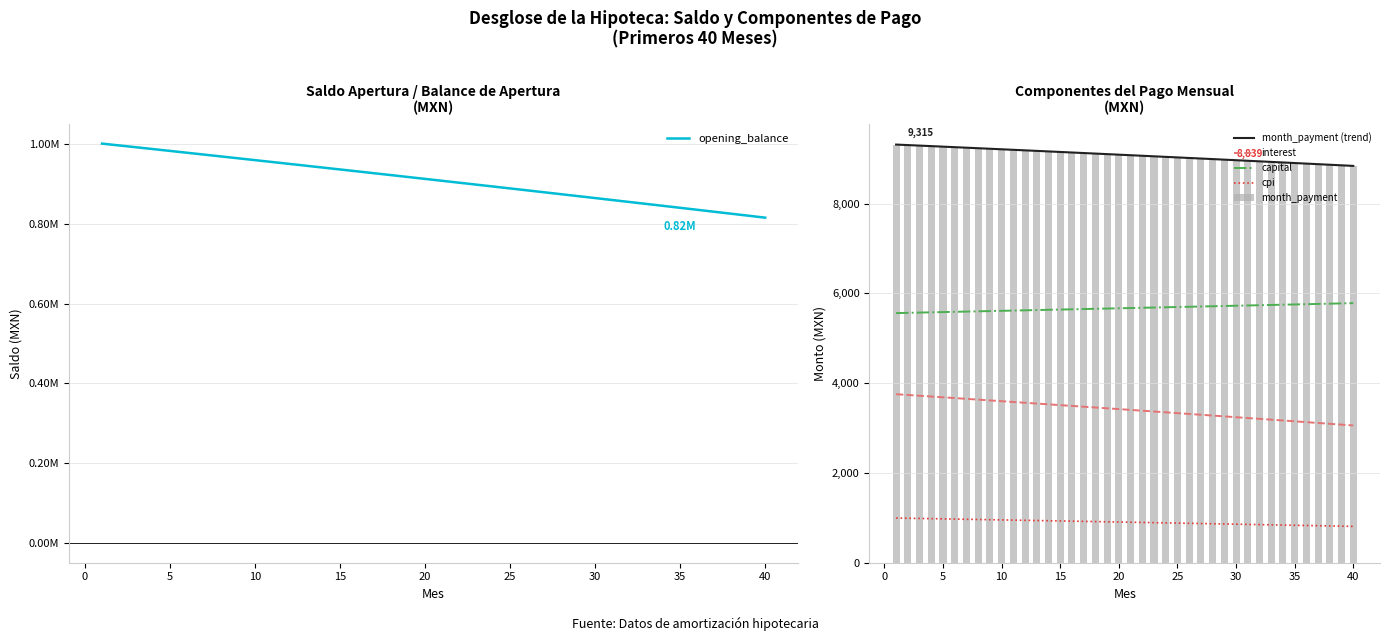

Does the chart contain stacked bars?

No